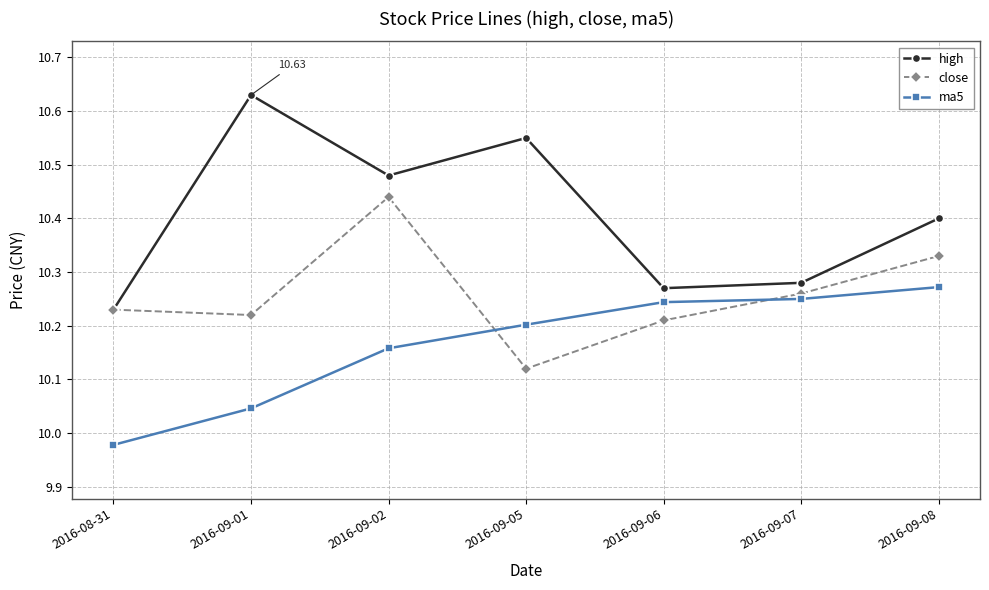

Which series has the largest total across all categories?

high